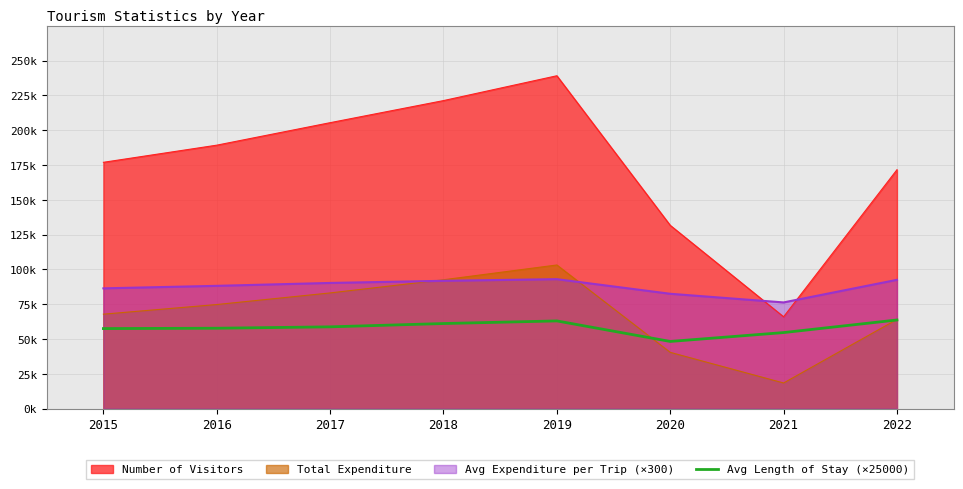

Reading right to left, what are all the values shown in this chart?

63669.1	54627.8	48250.0	63000.0	61120.0	58750.0	57750.0	57500.0